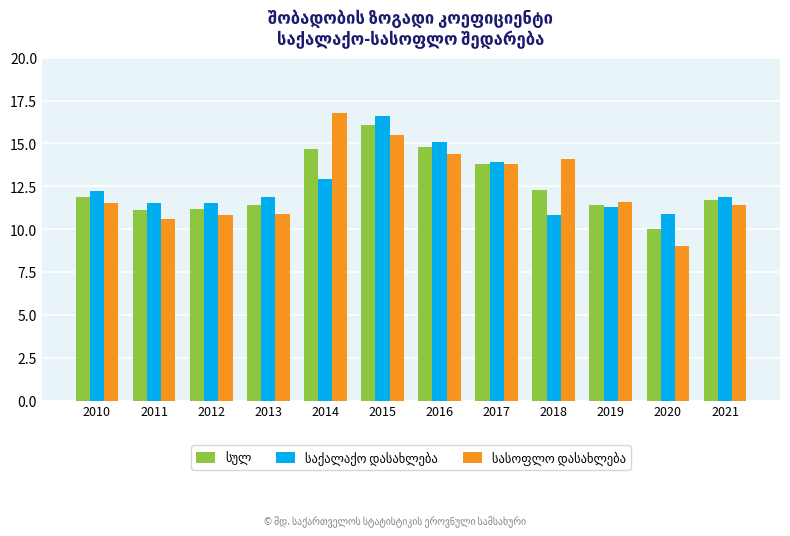

At which category does the chart reach its peak across all series?

2014